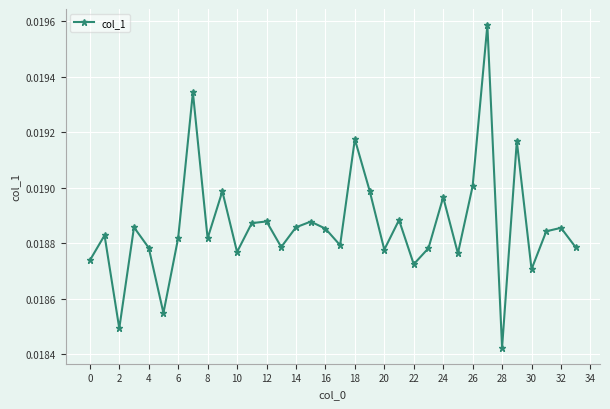

What is the sum of all values?

0.6